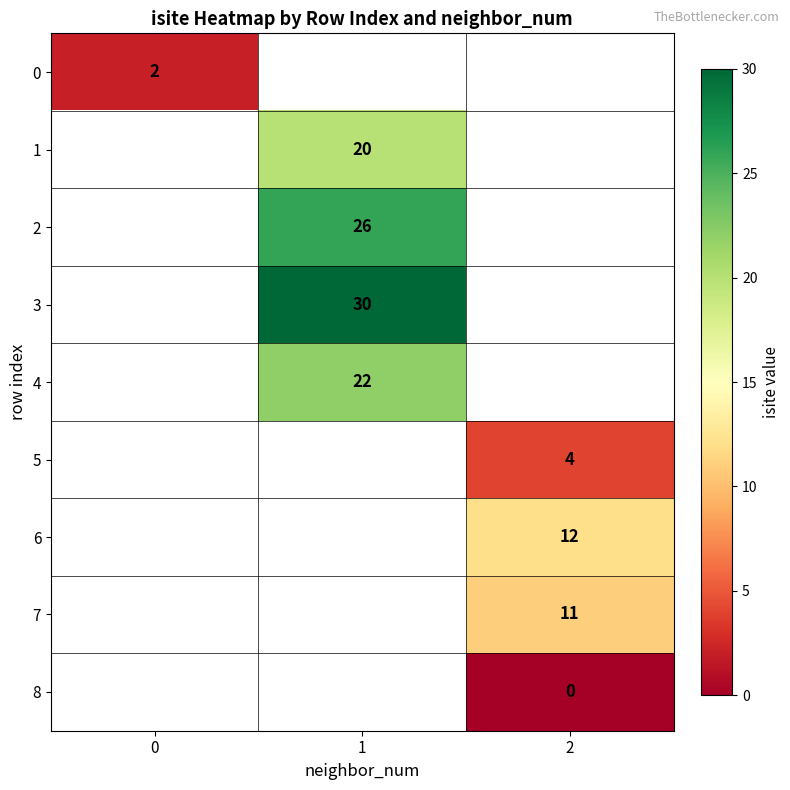

The value of 6 at 2 is 12. True or false?

True